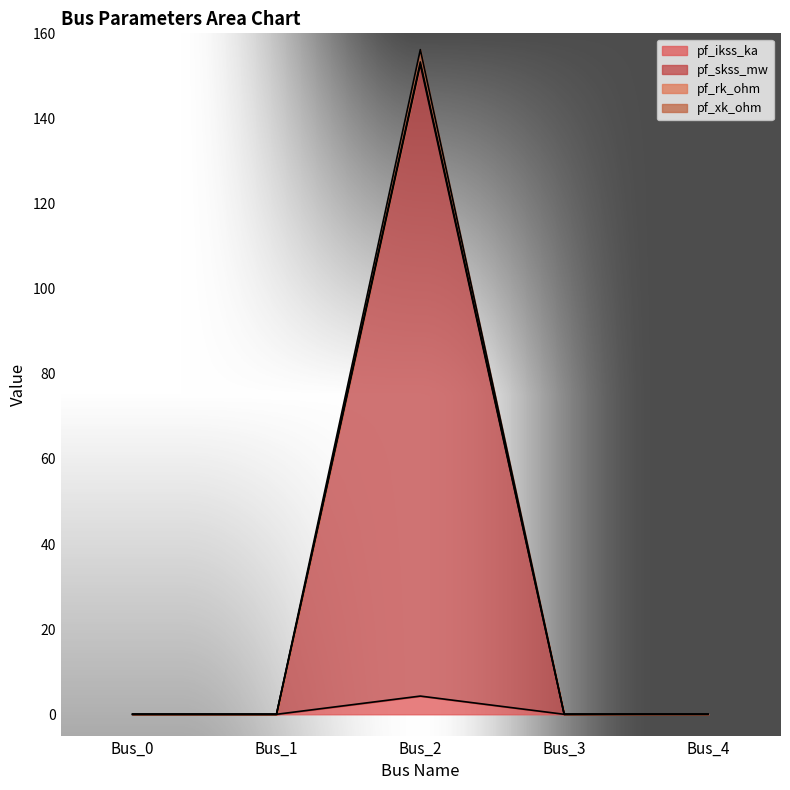

Is the value of pf_skss_mw at Bus_1 greater than the value of pf_rk_ohm at Bus_4?

No